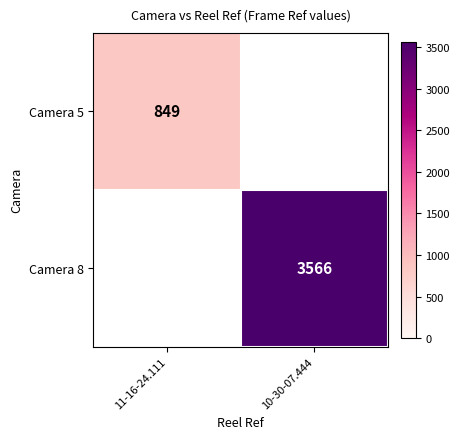

The Camera 8 series shows 1610 at 10-30-07.444. True or false?

False